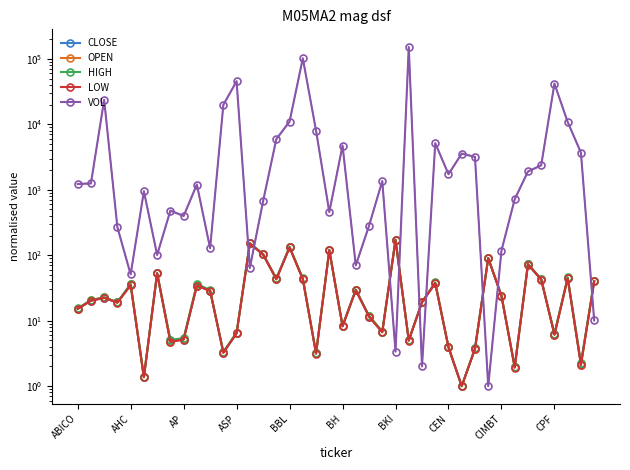

True or false: OPEN has a value of 11.9 at 22.

True